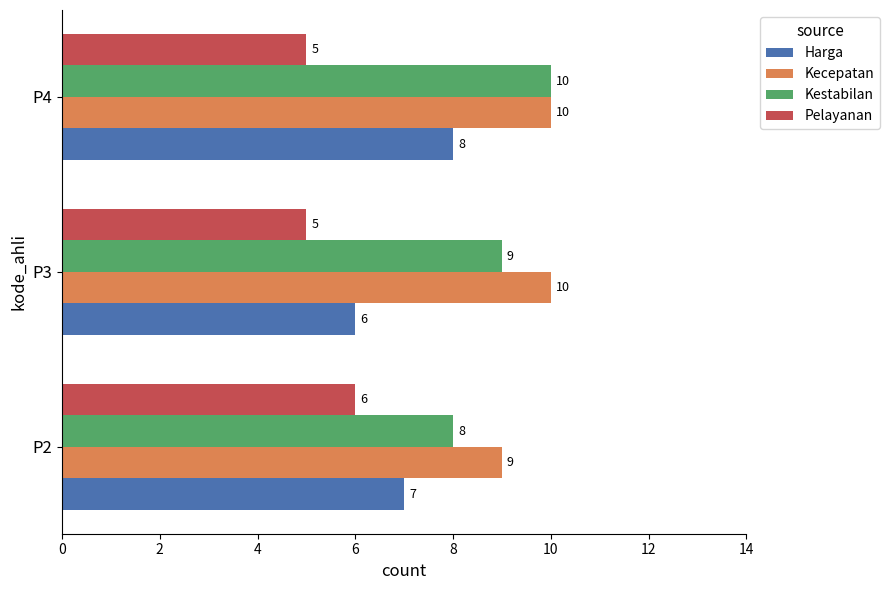

How many Harga values are between 6 and 8?

3